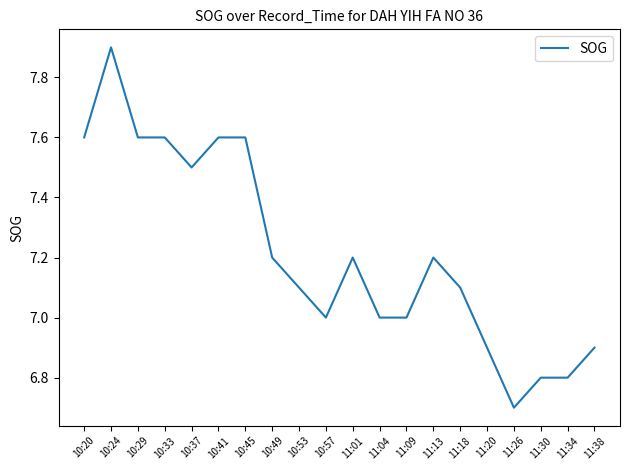

Is this an area chart (filled region under the line)?

No